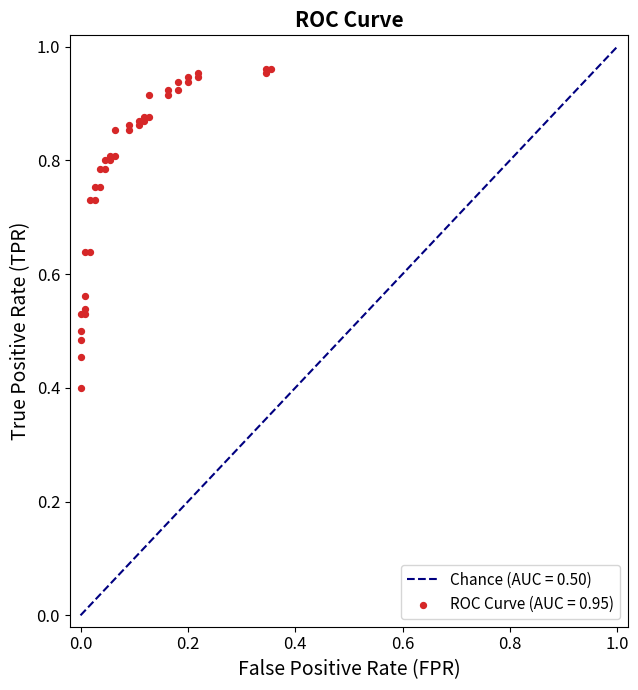

What Y value in the scatter plot is closest to 0?

0.4